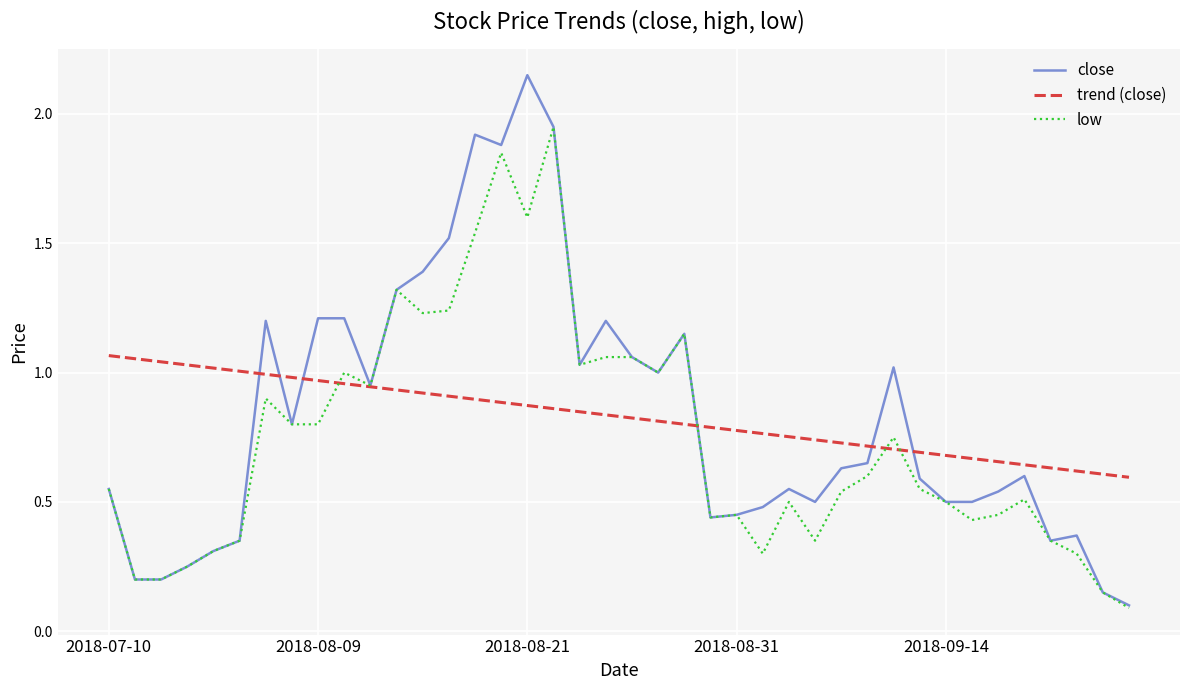

Which series has the widest spread of values?

close